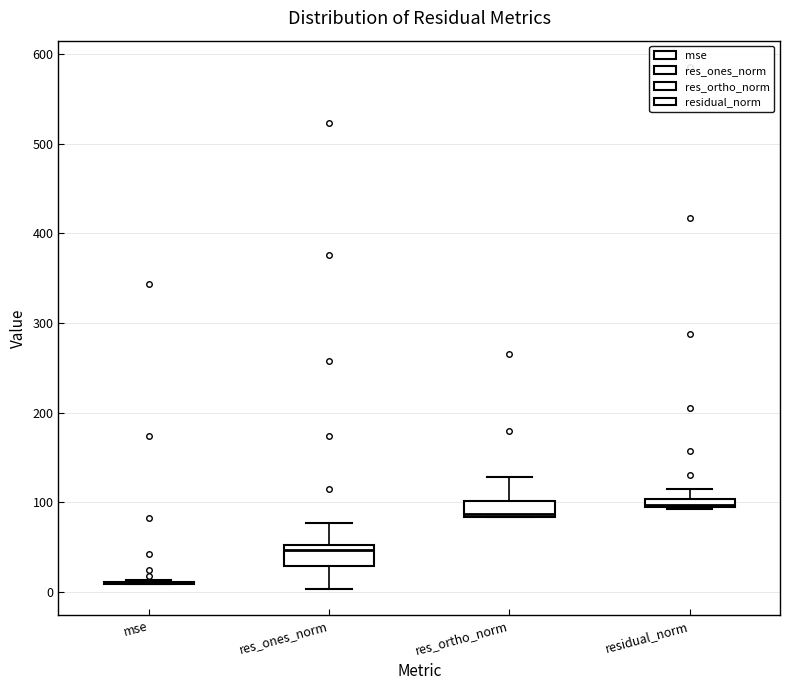

Where is the lower edge of the box for residual_norm on the y-axis? The values are not printed on the chart, so give them approximately, as read against the axis.

90